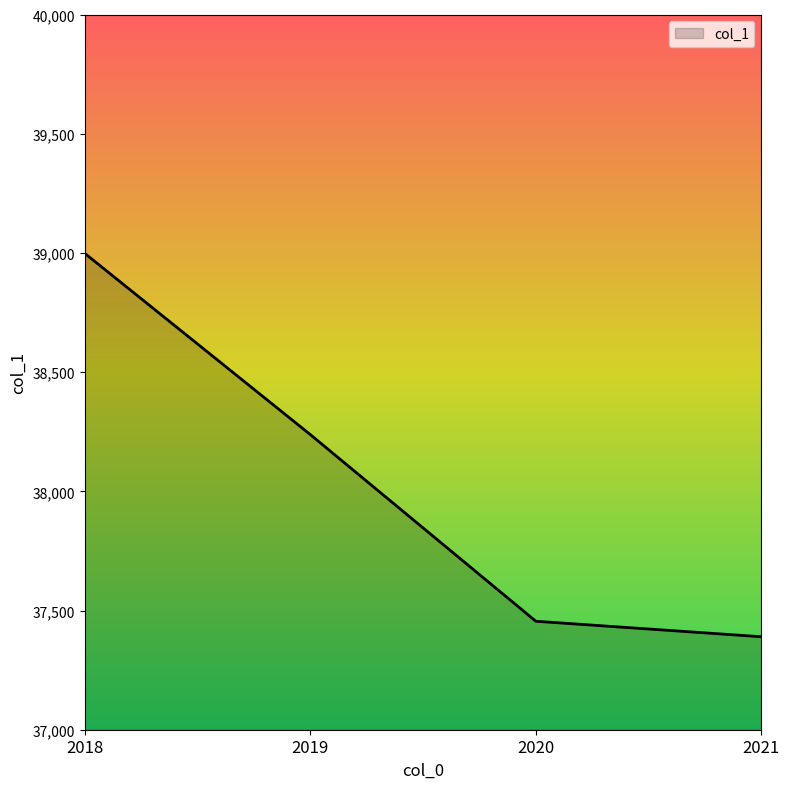

True or false: there are more than 0 points higher than both neighbors.

False